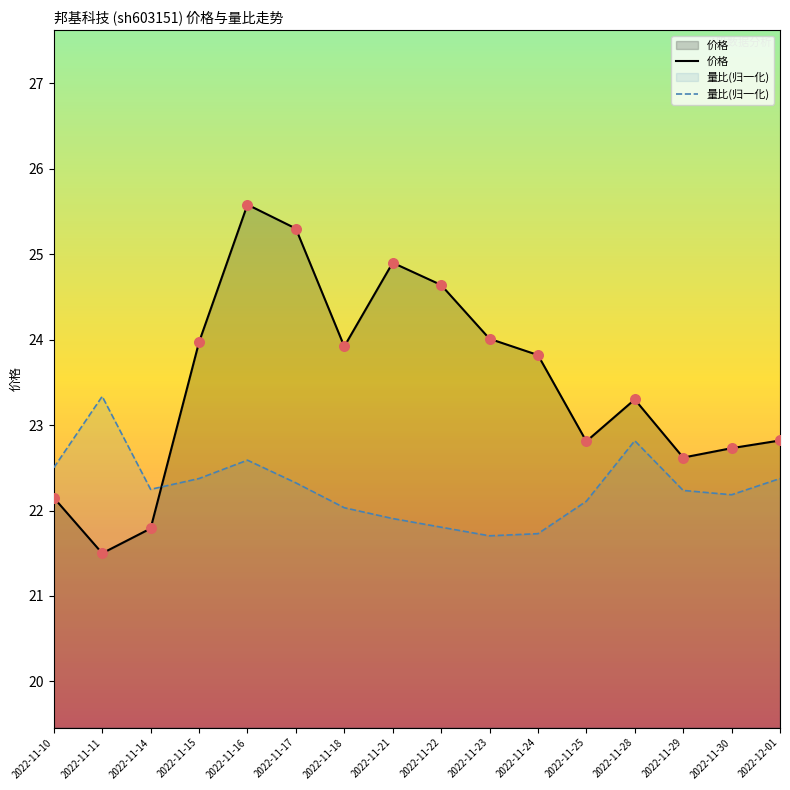

What is the total value across all series at 2022-11-16?

48.2